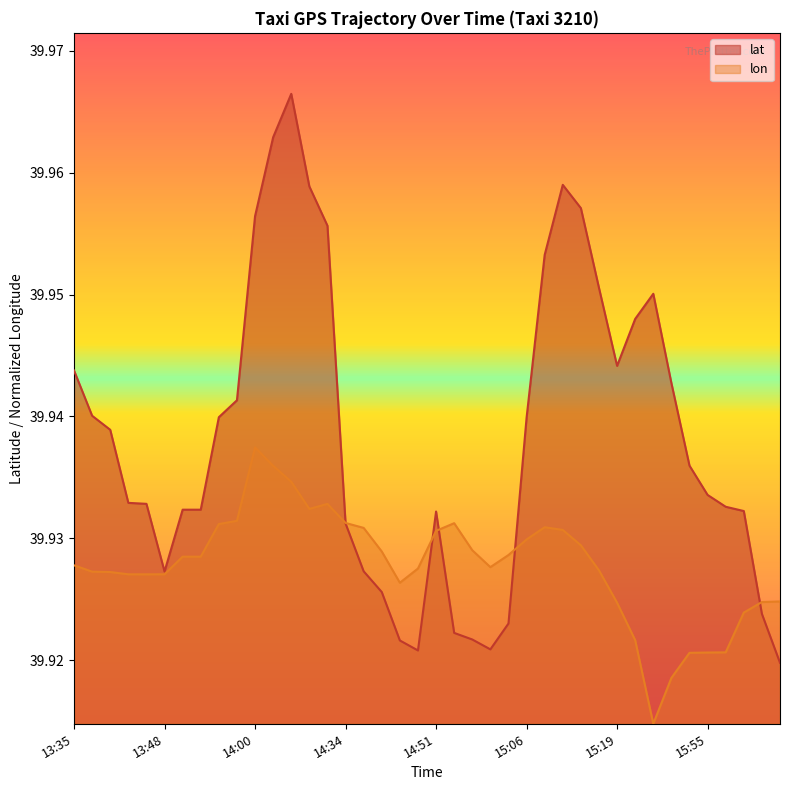

List the series in order of their overall mean, lowest first.

lon, lat